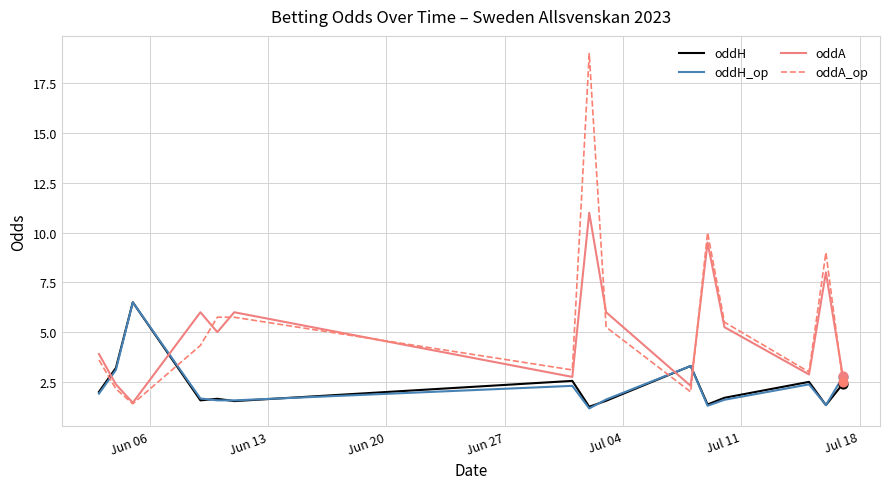

Which series has the widest spread of values?

oddA_op